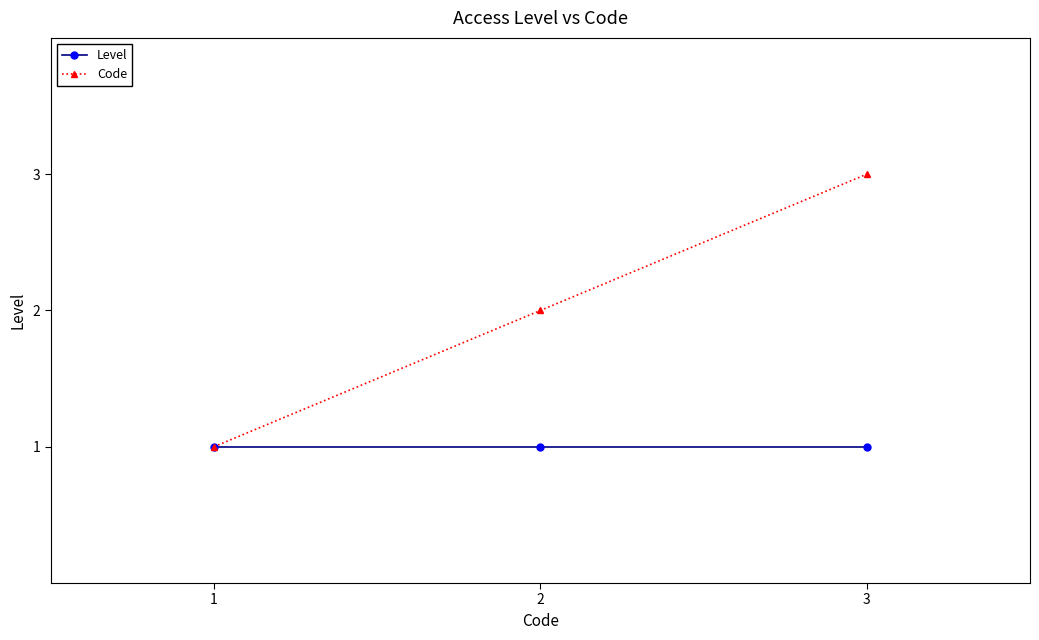

Reading left to right, extract all data points from this chart.

Level: 1	1	1
Code: 1	2	3